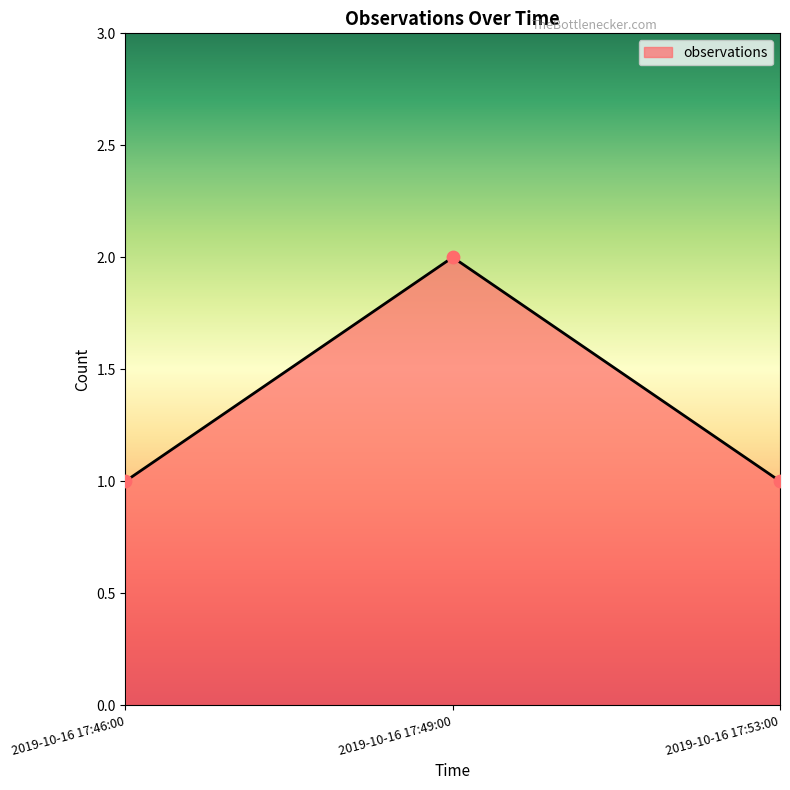

Approximately how many times larger is the value at 2019-10-16 17:53:00 compared to 2019-10-16 17:46:00?

1.0